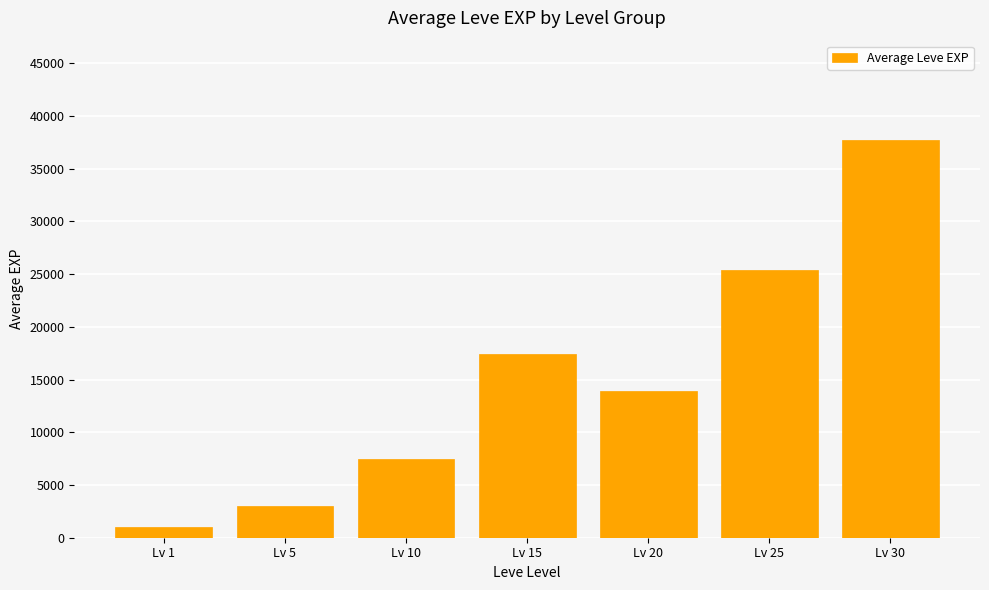

What is the difference between the maximum and minimum values?

36709.8